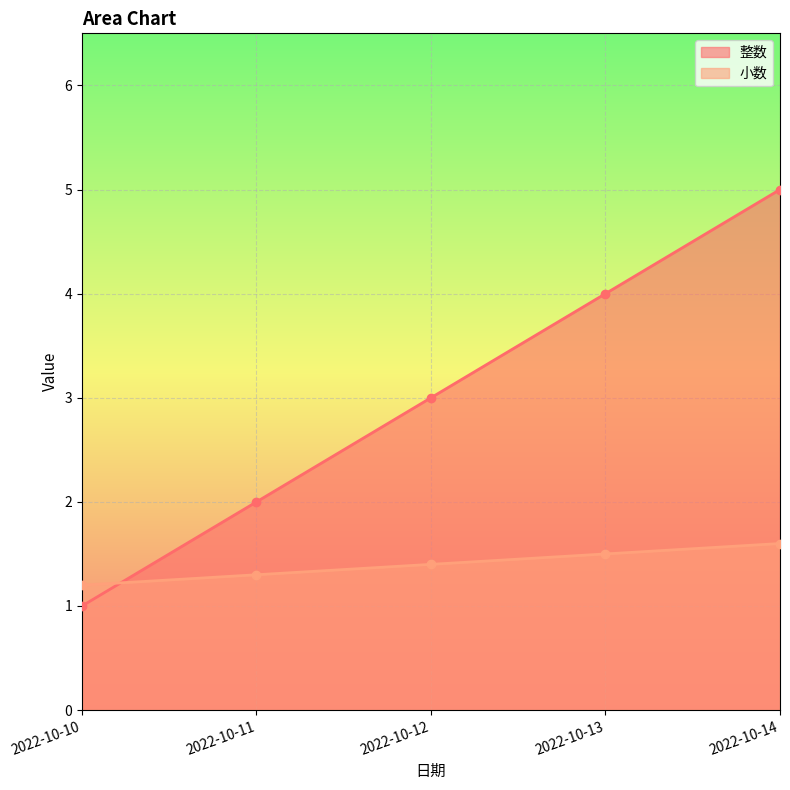

Which label corresponds to the largest value in the chart?

2022-10-14